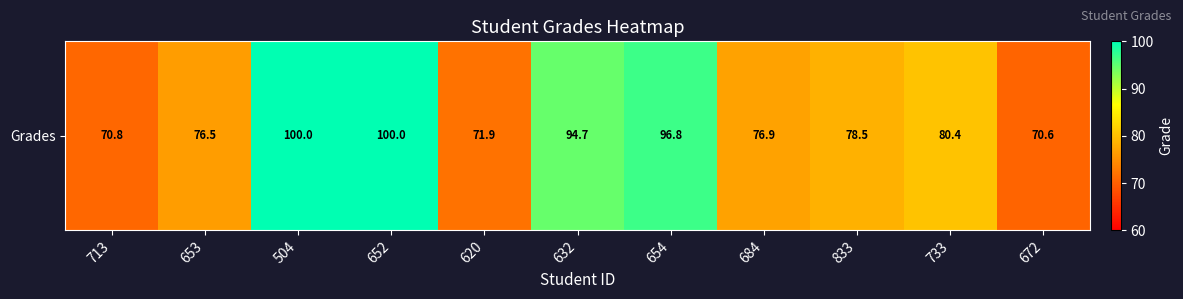

List the labels in order of value, smallest first.

672, 713, 620, 653, 684, 833, 733, 632, 654, 504, 652